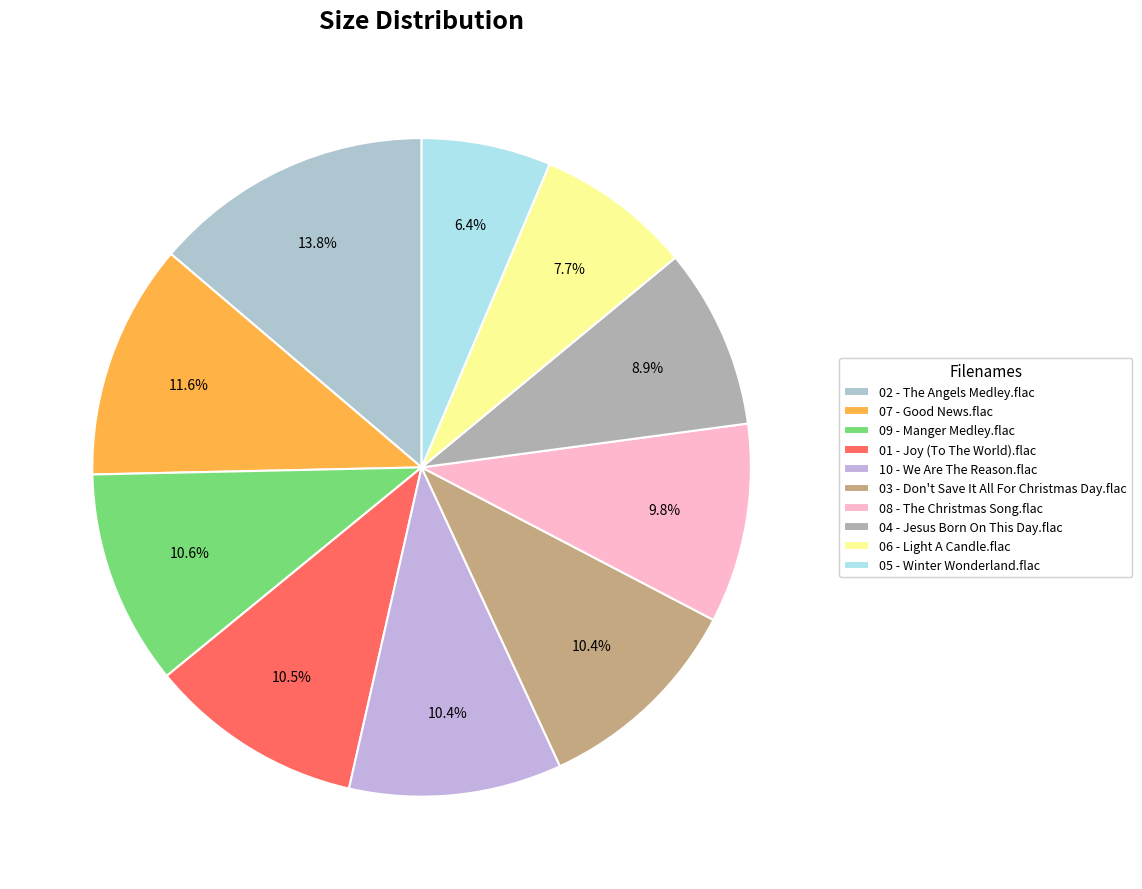

What portion of the pie excludes 04 - Jesus Born On This Day.flac?

91.1%